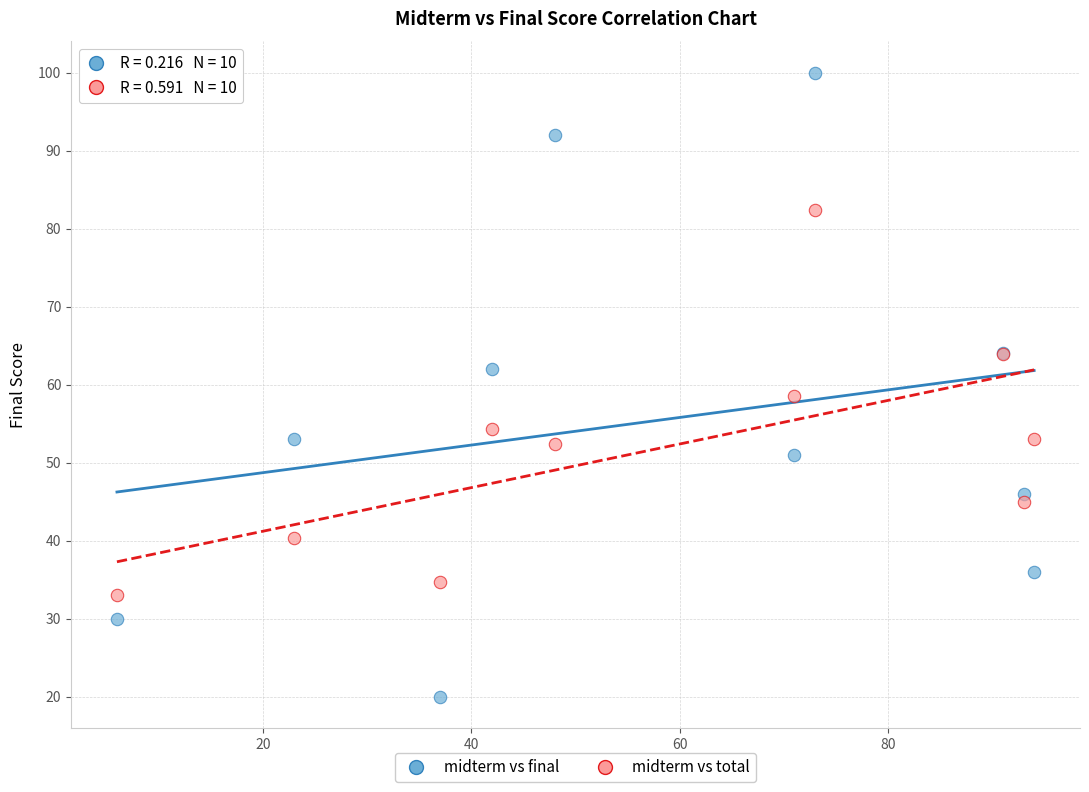

What is the X range (max minus min) for the scatter plot?

88.0